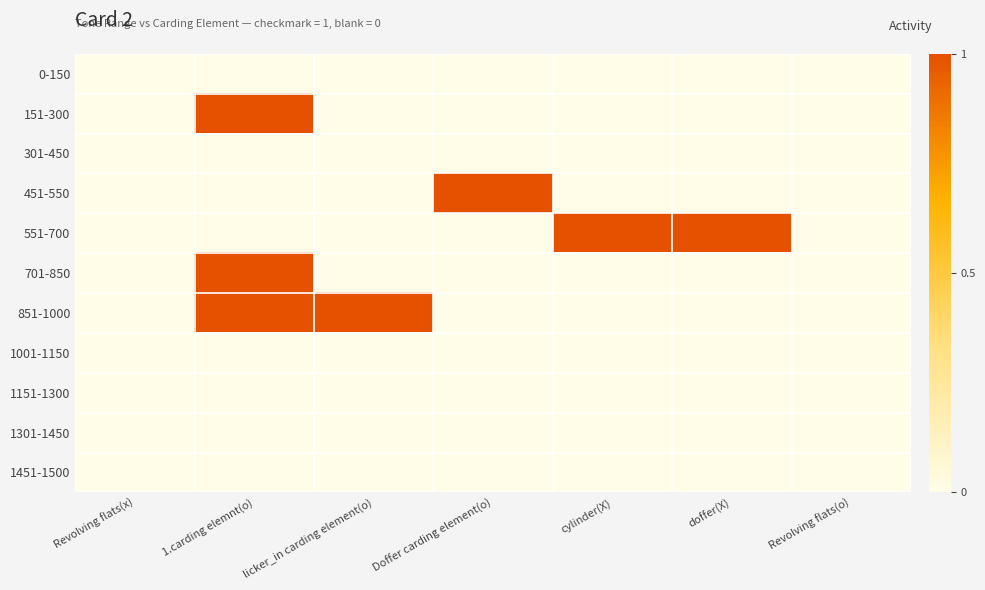

Reading left to right, list all the values displayed in this chart.

0-150: Revolving flats(x)=0	1.carding elemnt(o)=0	licker_in carding element(o)=0	Doffer carding element(o)=0	cylinder(X)=0	doffer(X)=0	Revolving flats(o)=0
151-300: Revolving flats(x)=0	1.carding elemnt(o)=1	licker_in carding element(o)=0	Doffer carding element(o)=0	cylinder(X)=0	doffer(X)=0	Revolving flats(o)=0
301-450: Revolving flats(x)=0	1.carding elemnt(o)=0	licker_in carding element(o)=0	Doffer carding element(o)=0	cylinder(X)=0	doffer(X)=0	Revolving flats(o)=0
451-550: Revolving flats(x)=0	1.carding elemnt(o)=0	licker_in carding element(o)=0	Doffer carding element(o)=1	cylinder(X)=0	doffer(X)=0	Revolving flats(o)=0
551-700: Revolving flats(x)=0	1.carding elemnt(o)=0	licker_in carding element(o)=0	Doffer carding element(o)=0	cylinder(X)=1	doffer(X)=1	Revolving flats(o)=0
701-850: Revolving flats(x)=0	1.carding elemnt(o)=1	licker_in carding element(o)=0	Doffer carding element(o)=0	cylinder(X)=0	doffer(X)=0	Revolving flats(o)=0
851-1000: Revolving flats(x)=0	1.carding elemnt(o)=1	licker_in carding element(o)=1	Doffer carding element(o)=0	cylinder(X)=0	doffer(X)=0	Revolving flats(o)=0
1001-1150: Revolving flats(x)=0	1.carding elemnt(o)=0	licker_in carding element(o)=0	Doffer carding element(o)=0	cylinder(X)=0	doffer(X)=0	Revolving flats(o)=0
1151-1300: Revolving flats(x)=0	1.carding elemnt(o)=0	licker_in carding element(o)=0	Doffer carding element(o)=0	cylinder(X)=0	doffer(X)=0	Revolving flats(o)=0
1301-1450: Revolving flats(x)=0	1.carding elemnt(o)=0	licker_in carding element(o)=0	Doffer carding element(o)=0	cylinder(X)=0	doffer(X)=0	Revolving flats(o)=0
1451-1500: Revolving flats(x)=0	1.carding elemnt(o)=0	licker_in carding element(o)=0	Doffer carding element(o)=0	cylinder(X)=0	doffer(X)=0	Revolving flats(o)=0